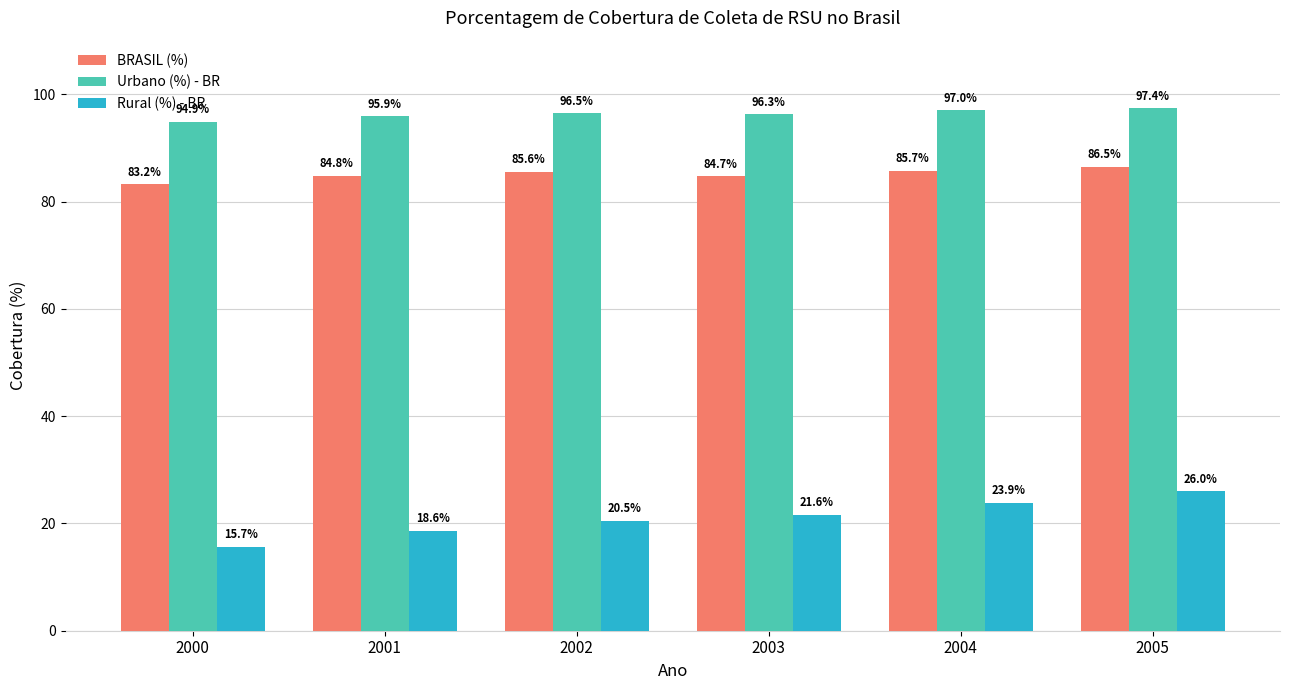

What is the sum of all Urbano (%) - BR values?

578.0